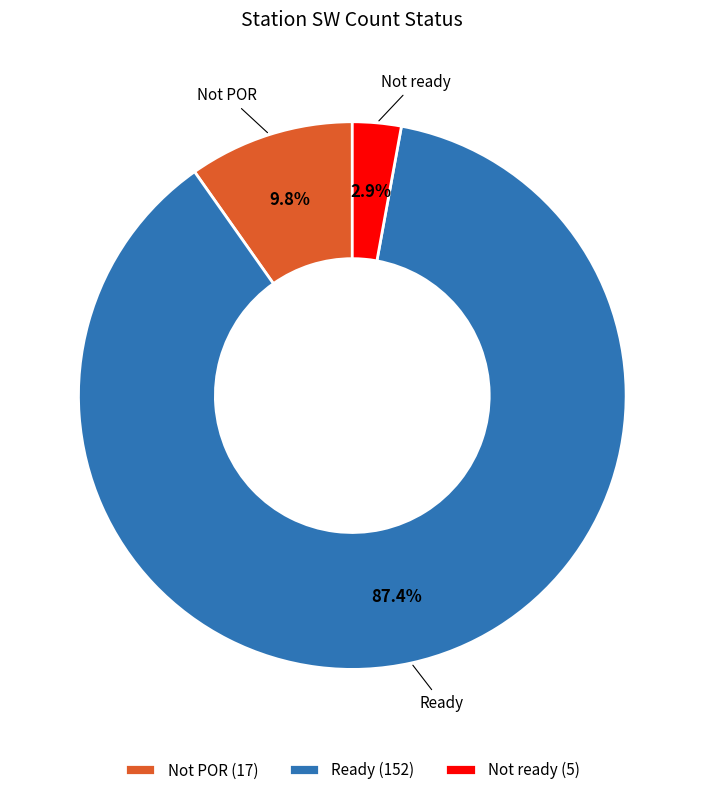

Is the sum of Not ready (5) and Ready (152) greater than half?

Yes